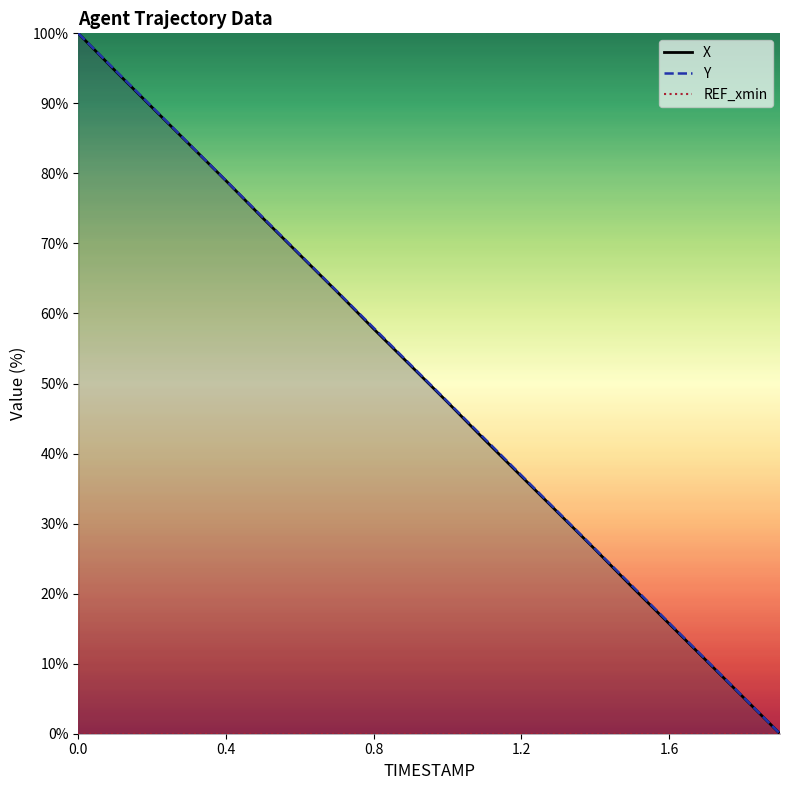

The REF_xmin series shows 0.0 at 11. True or false?

True